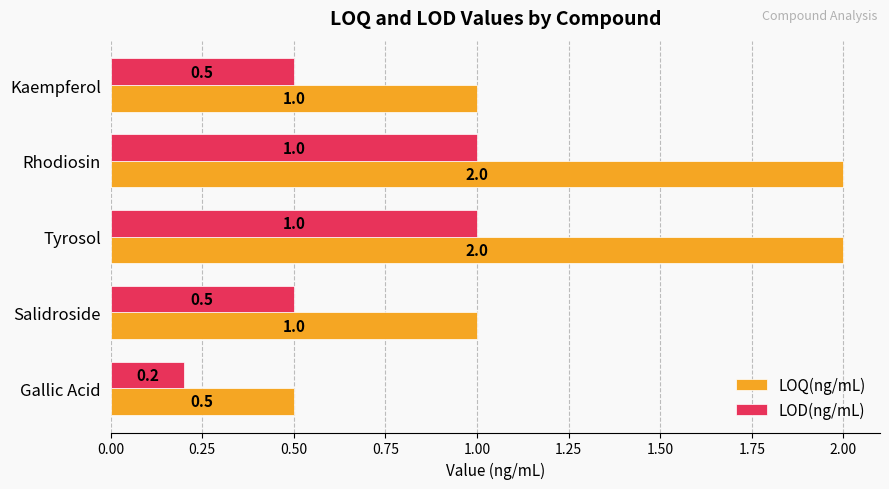

The LOD(ng/mL) series shows 0.5 at Kaempferol. True or false?

True